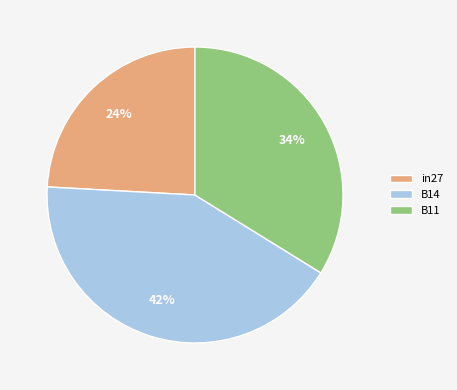

Is there any slice that represents more than half of the pie?

No